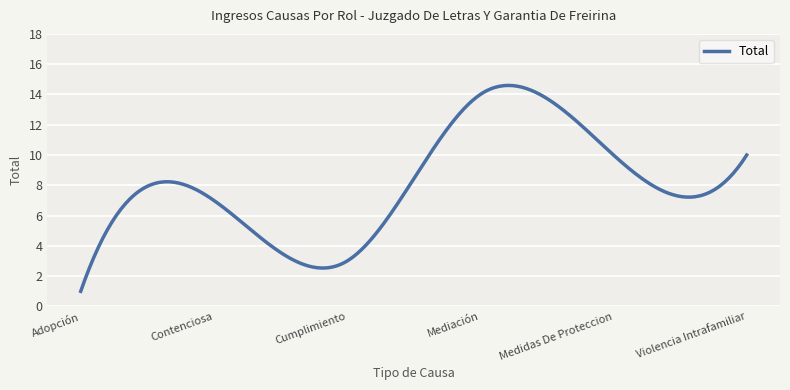

What is the difference between the second highest and second lowest values?

13.2